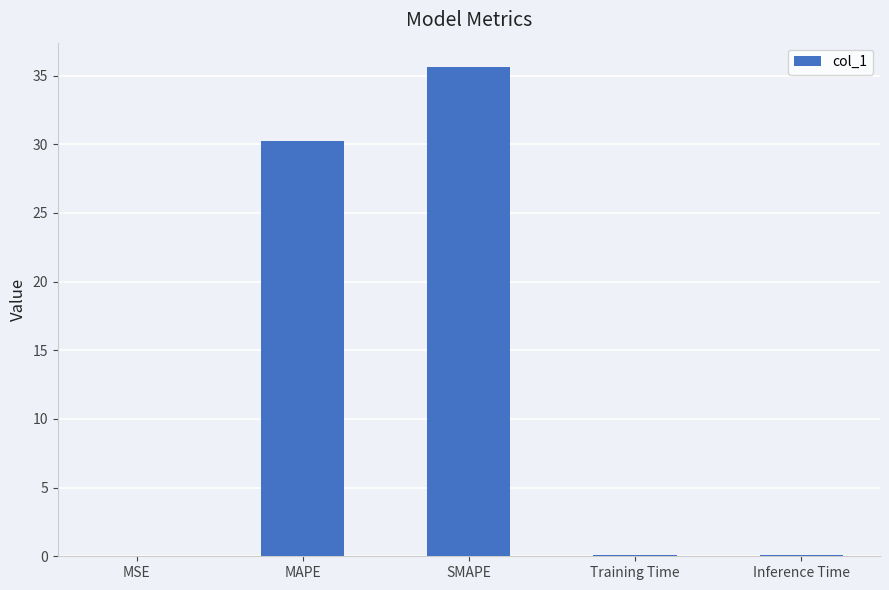

What is the greatest value displayed?

35.6